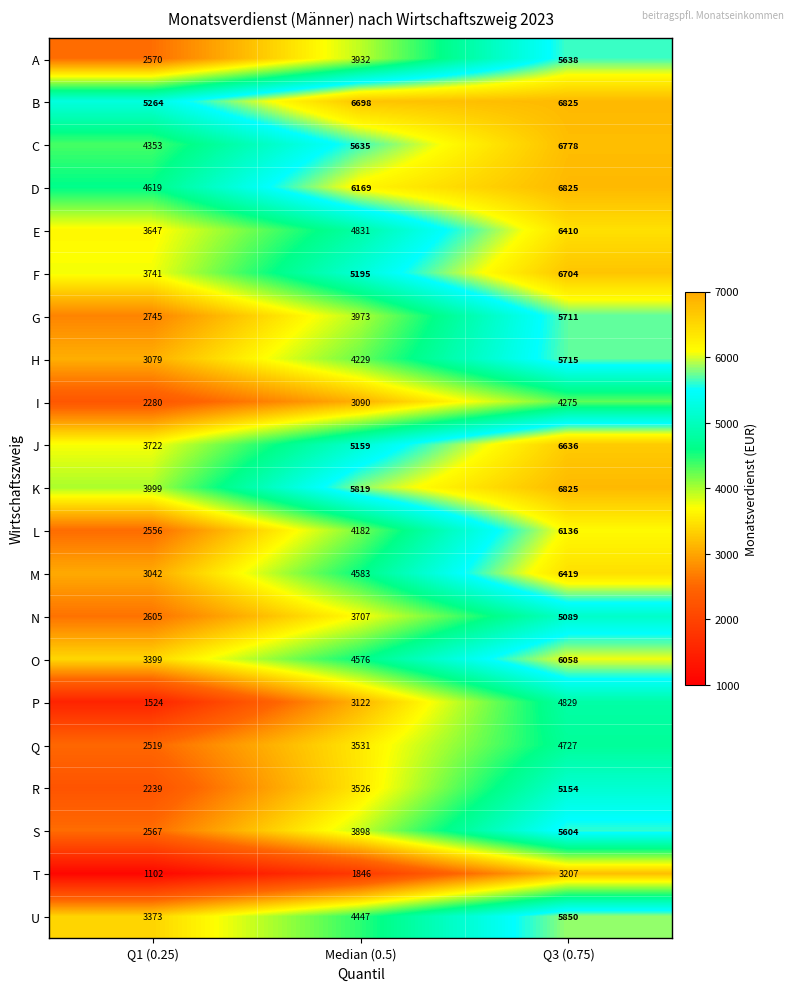

How many data points does each series have?

3